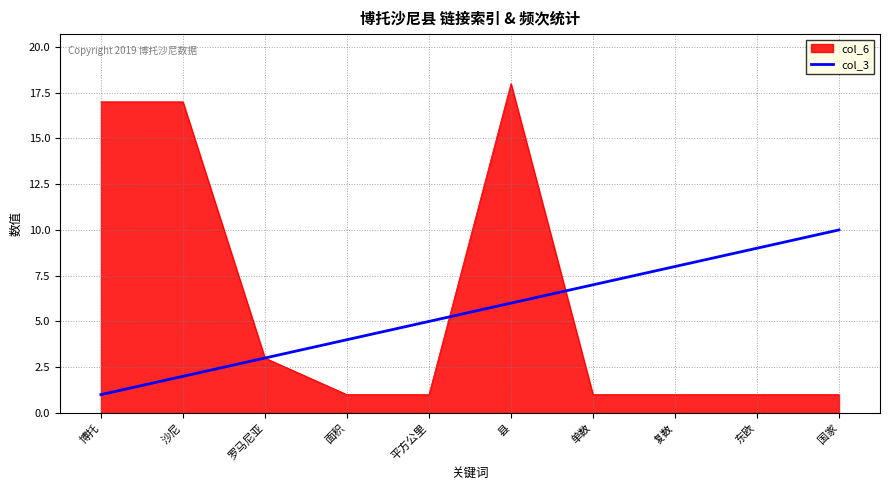

The col_6 series shows 1 at 国家. True or false?

True